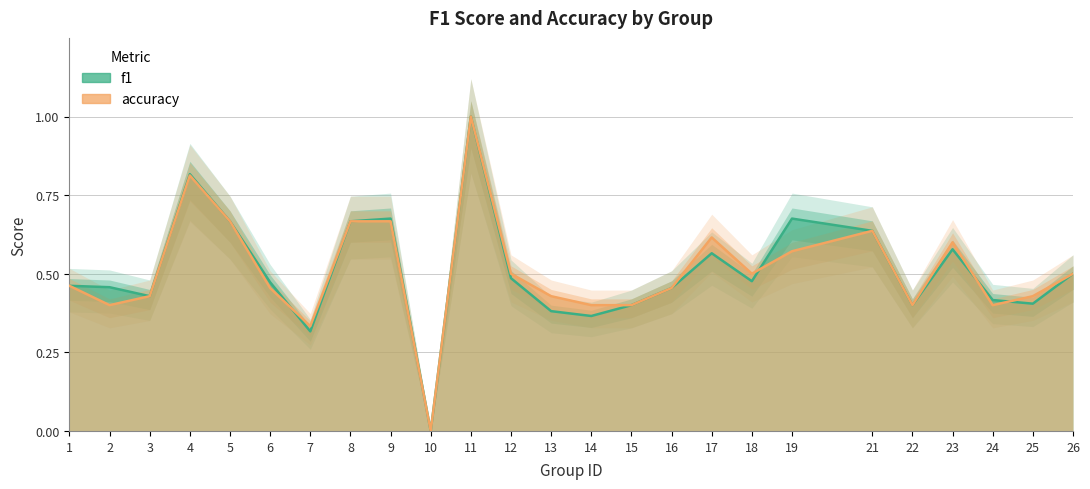

Is the value of f1 at 4 greater than the value of accuracy at 5?

Yes